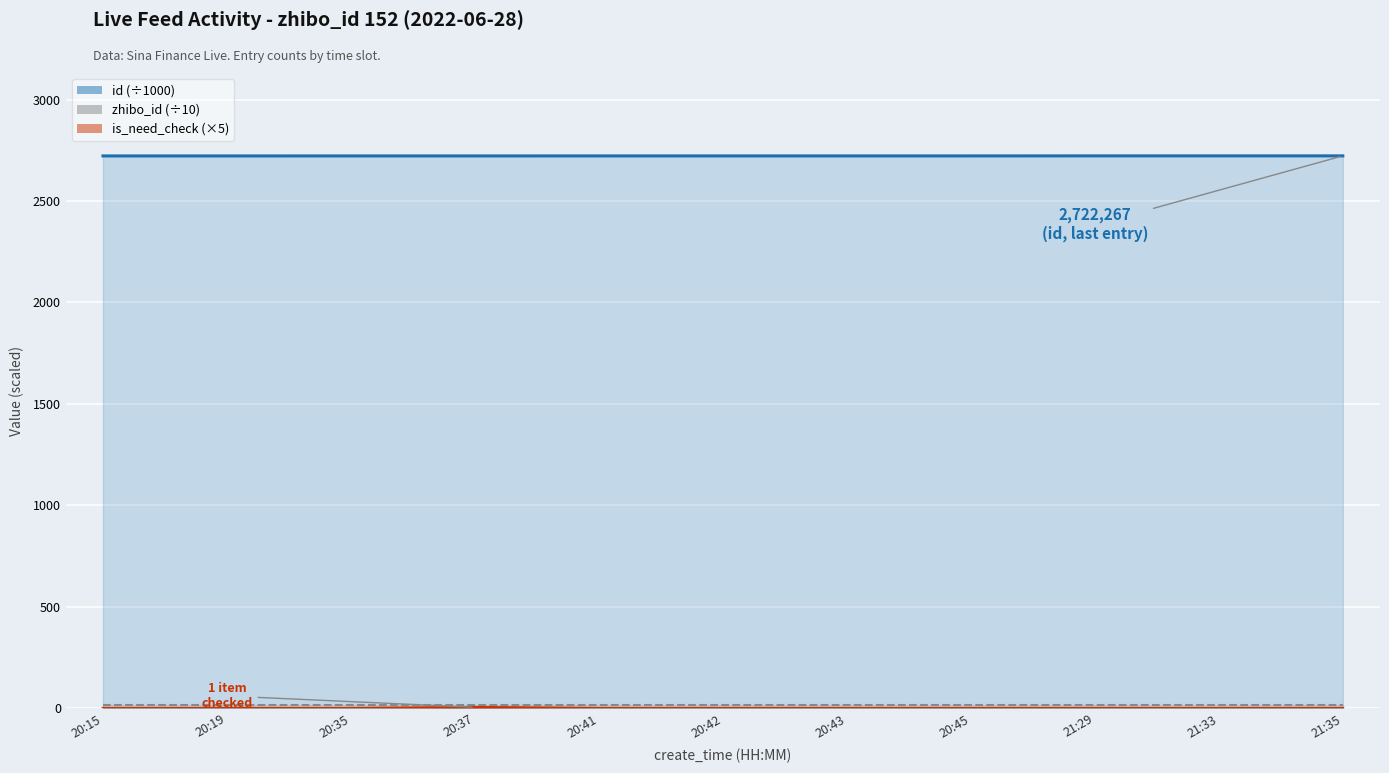

List the labels in order of zhibo_id (÷10) value, smallest first.

20:15, 20:19, 20:35, 20:37, 20:41, 20:42, 20:43, 20:45, 21:29, 21:33, 21:35